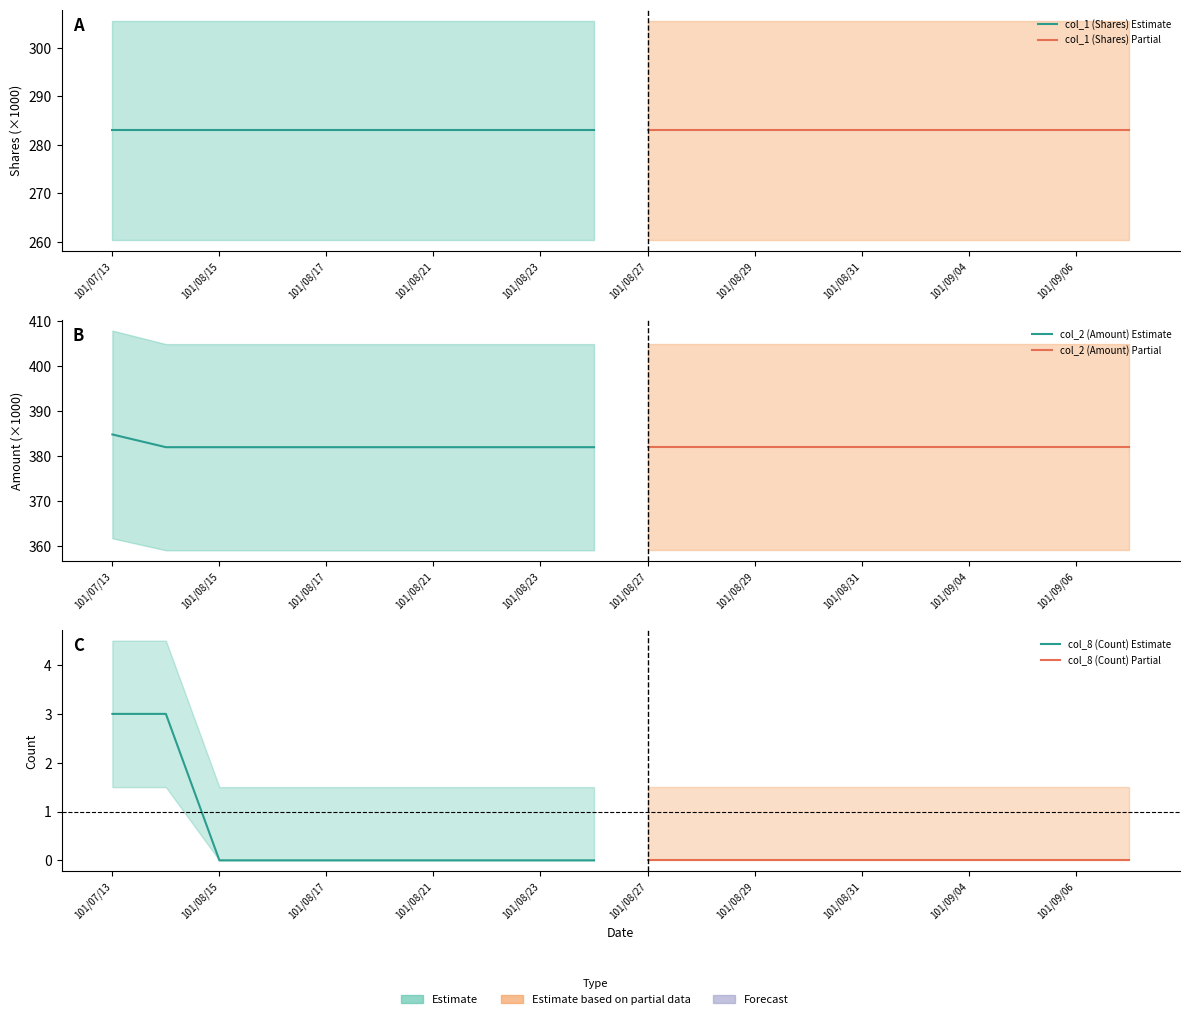

Count the number of data series in this chart.

6